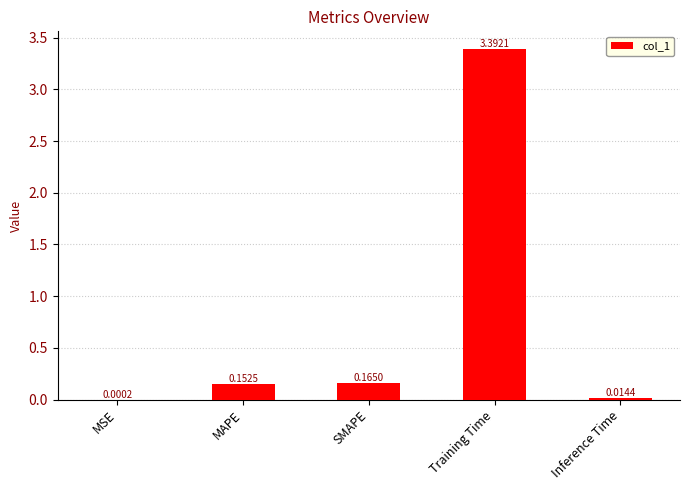

What is the change in value from MSE to Training Time?

+3.4